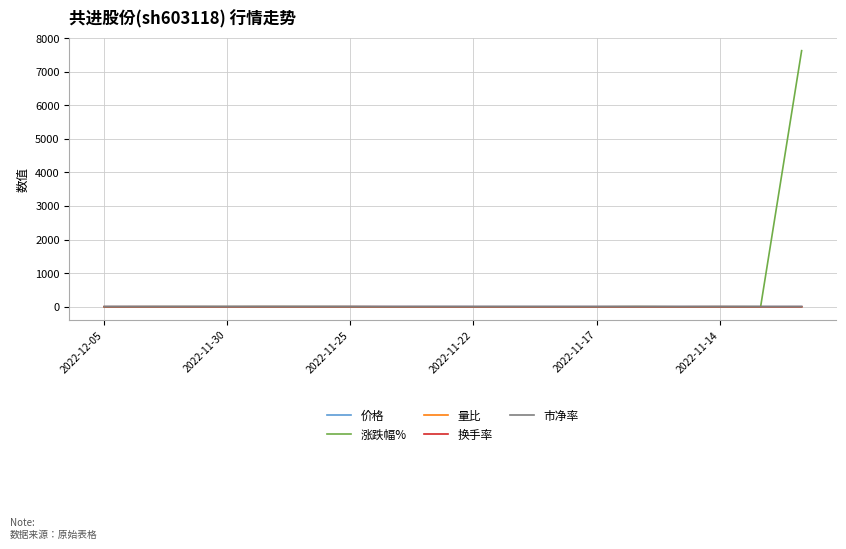

At how many categories does at least one series exceed 3626?

1